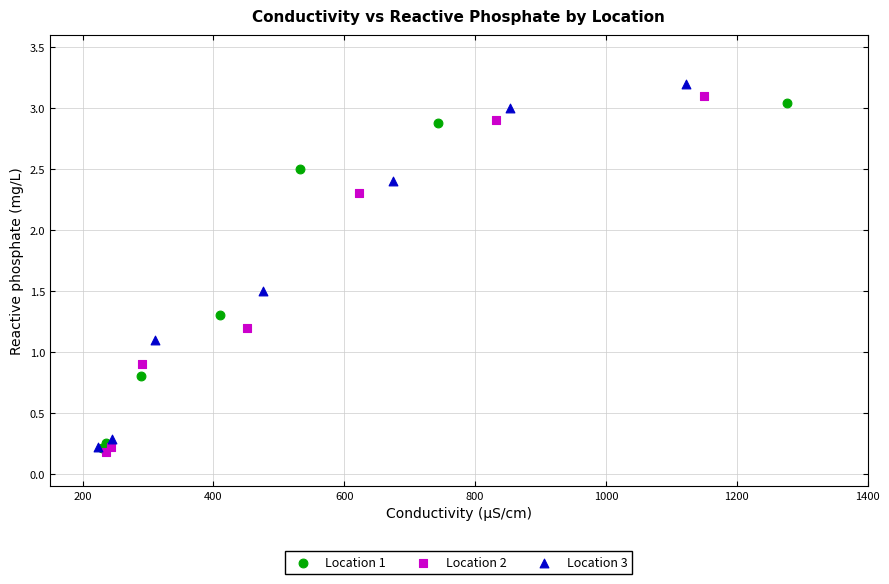

Which series has the widest spread of Y values?

Location 3